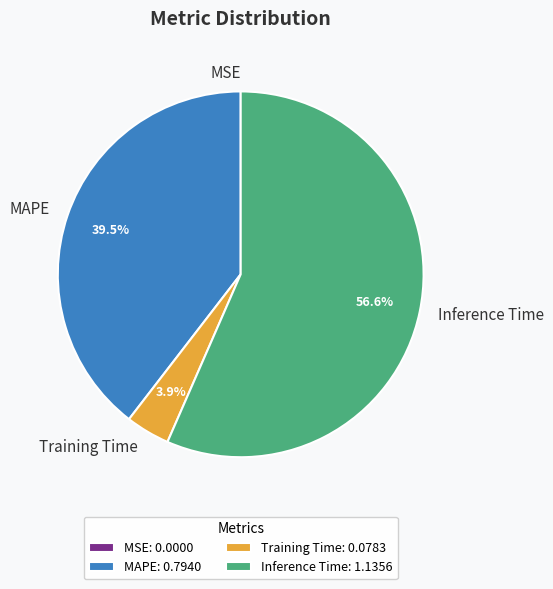

Which has a higher value, MAPE or Training Time?

MAPE